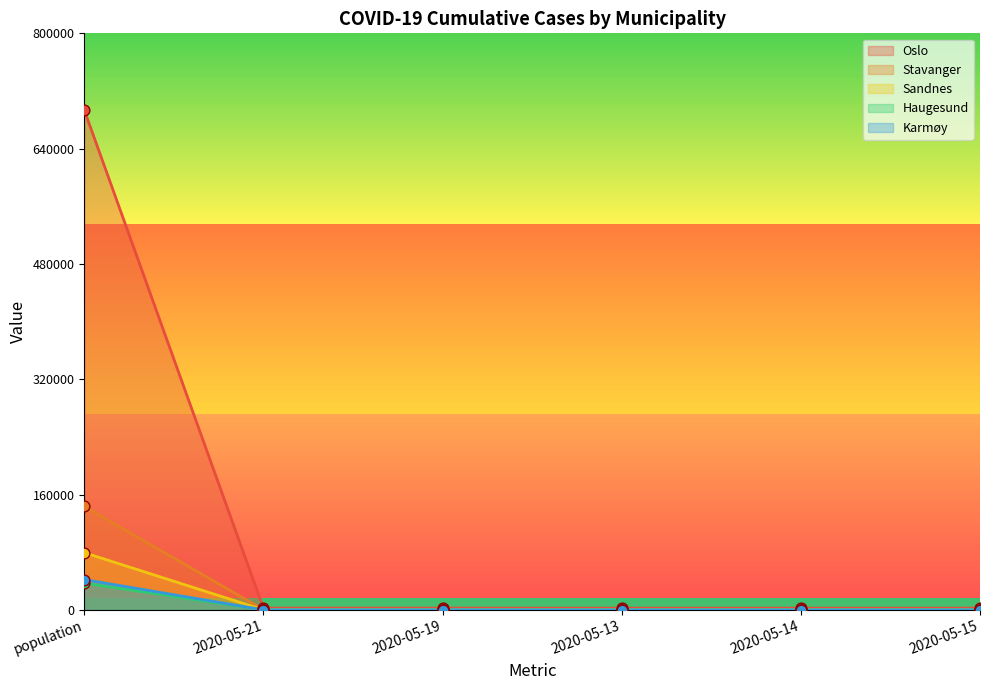

Which series has the largest total across all categories?

Oslo